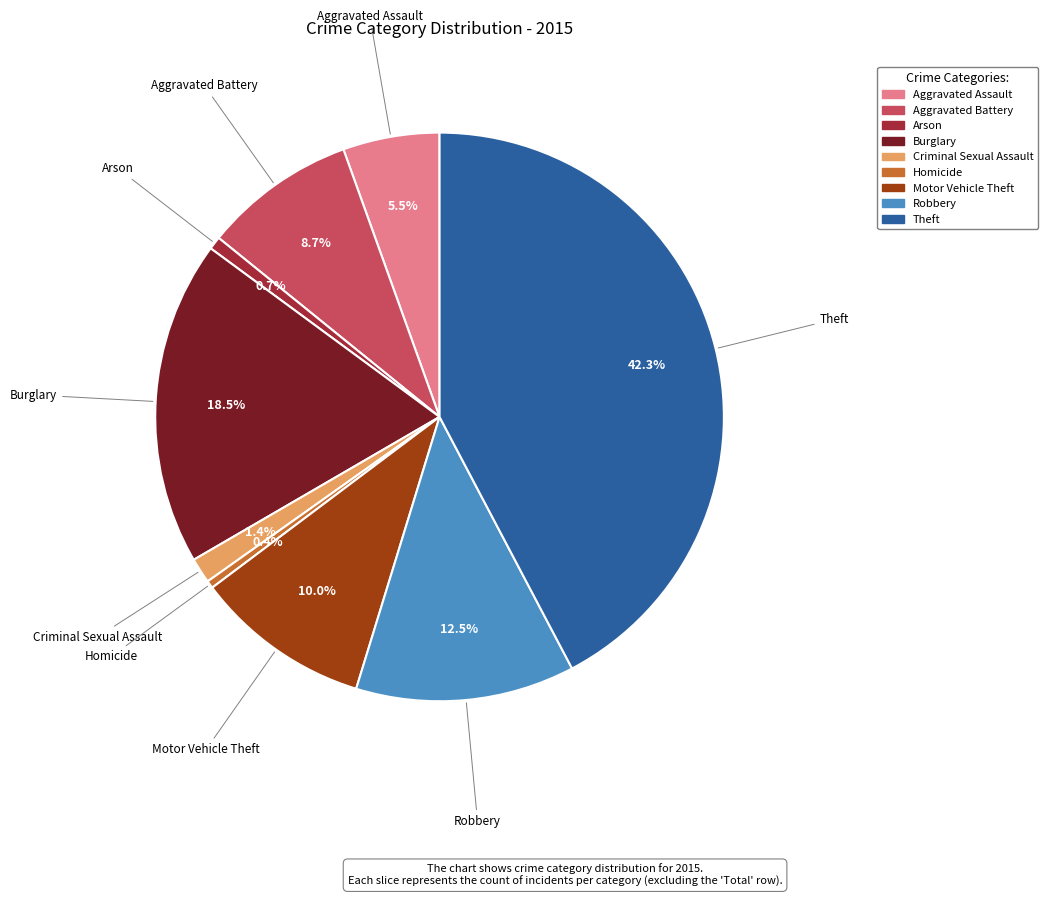

To the nearest percent, what percentage of the pie is Theft?

42%